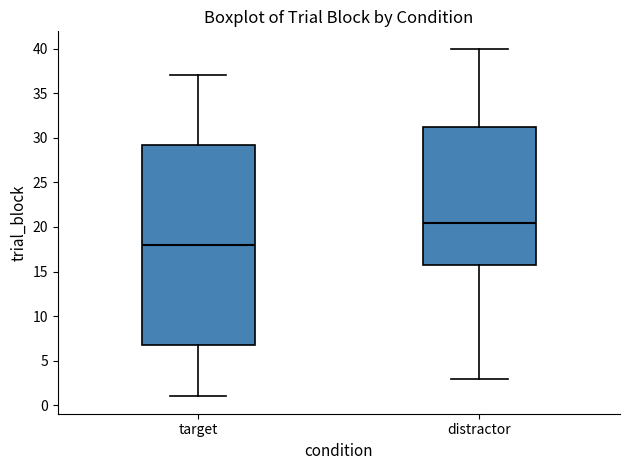

Which box's median line is the highest?

distractor